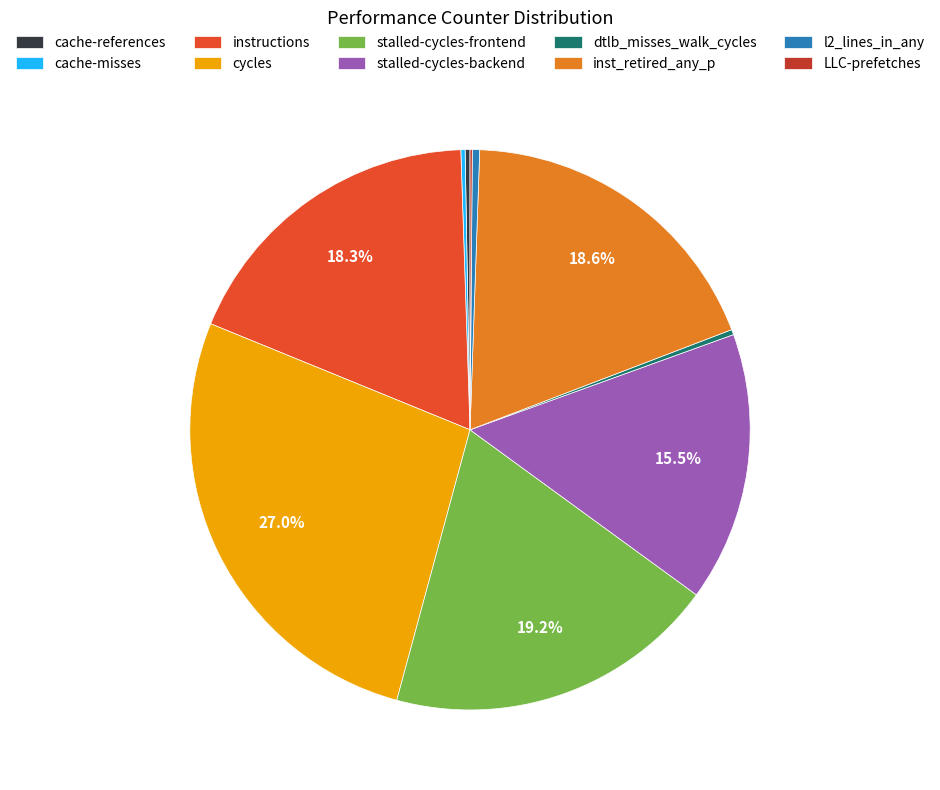

Which slice is the largest?

cycles